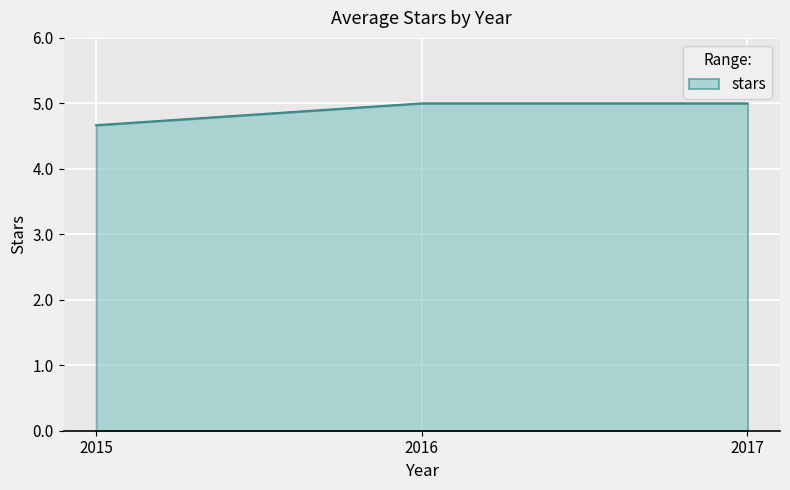

What is the sum of all values?

14.7